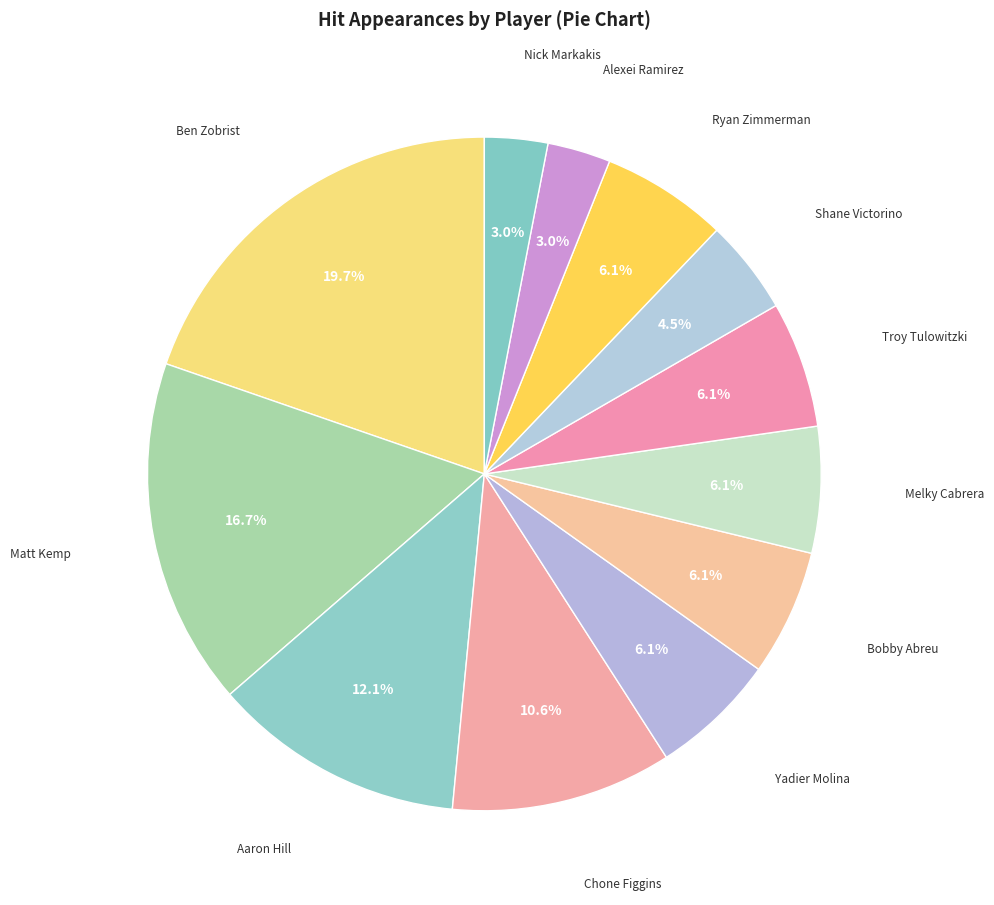

Which category has the biggest portion of the pie?

Ben Zobrist